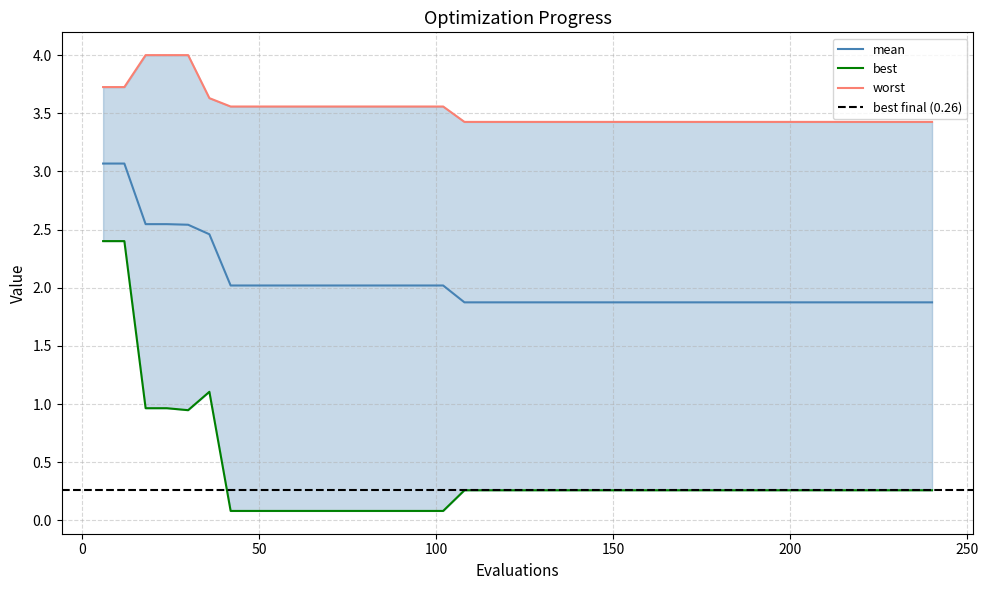

What is the difference between the second highest and second lowest values in the best series?

2.3